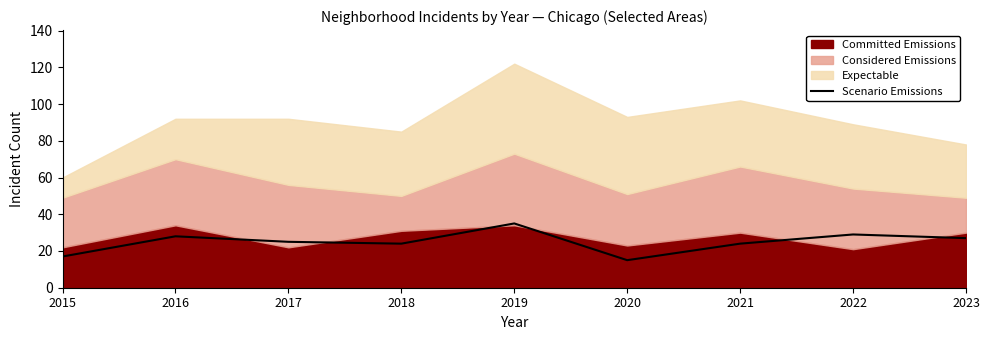

What is the average value?

25